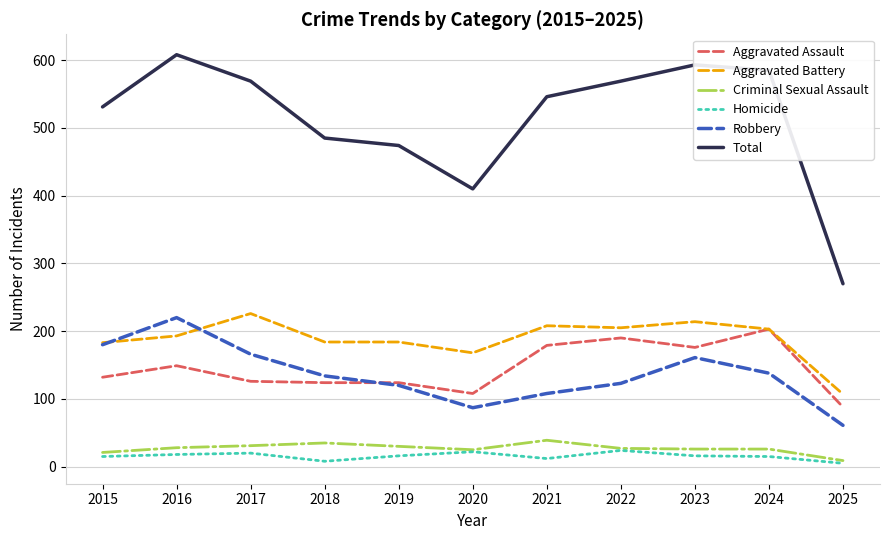

Which series has the largest total across all categories?

Total